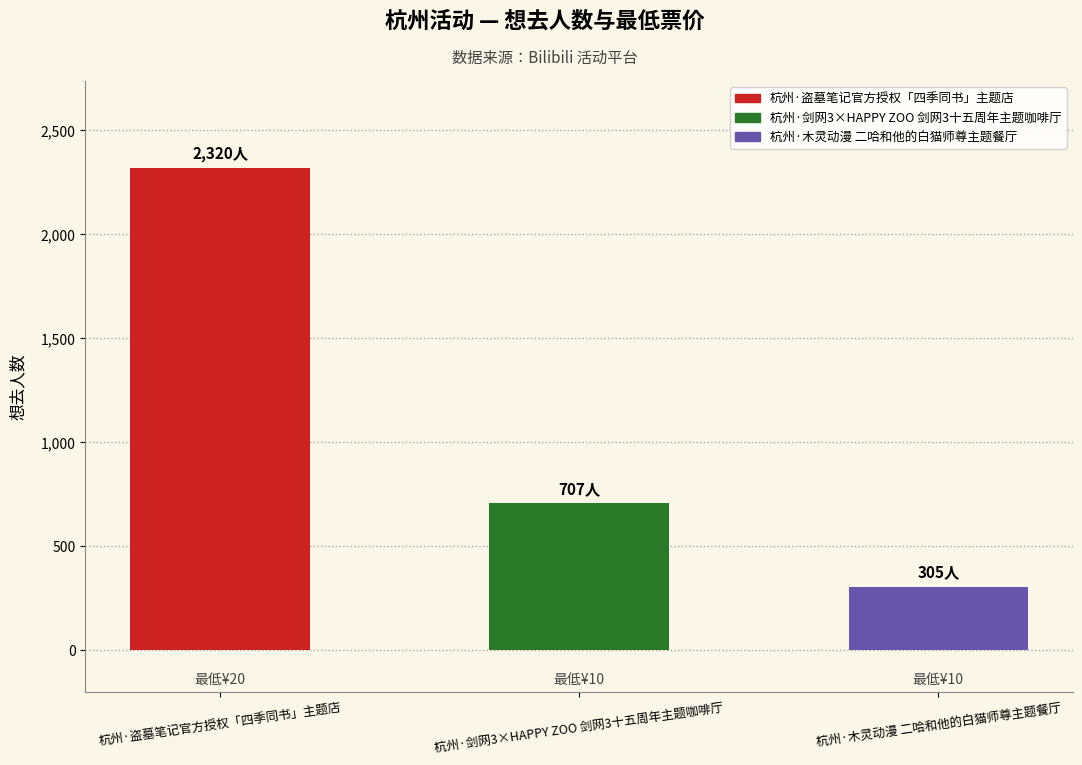

Does the chart contain stacked bars?

No